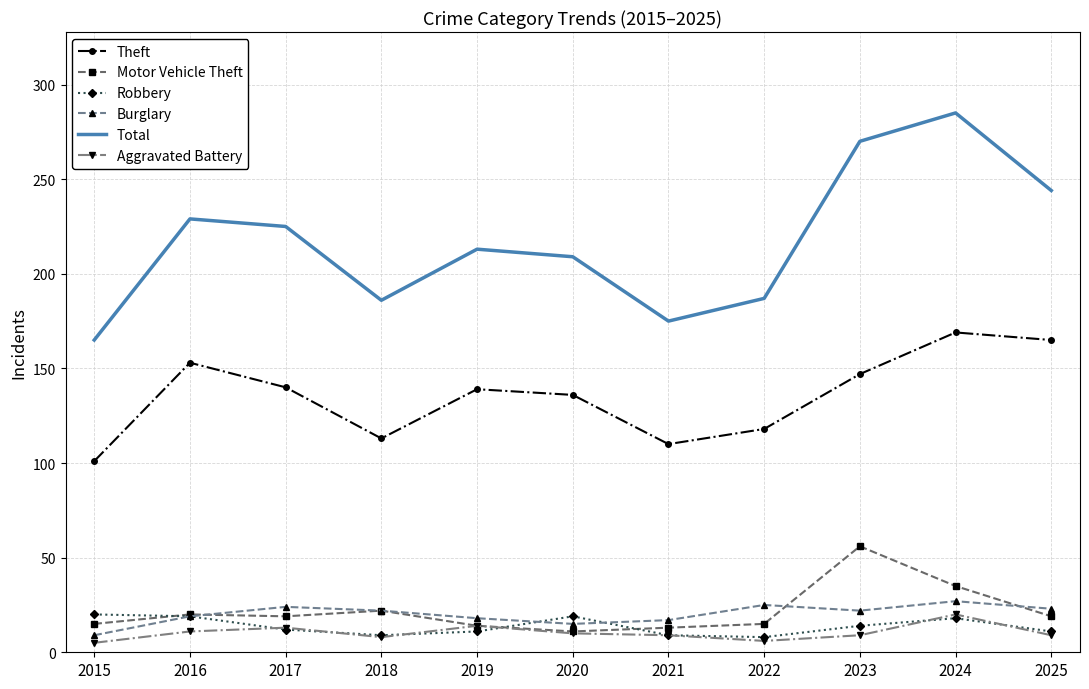

True or false: Theft and Robbery cross at least once.

False